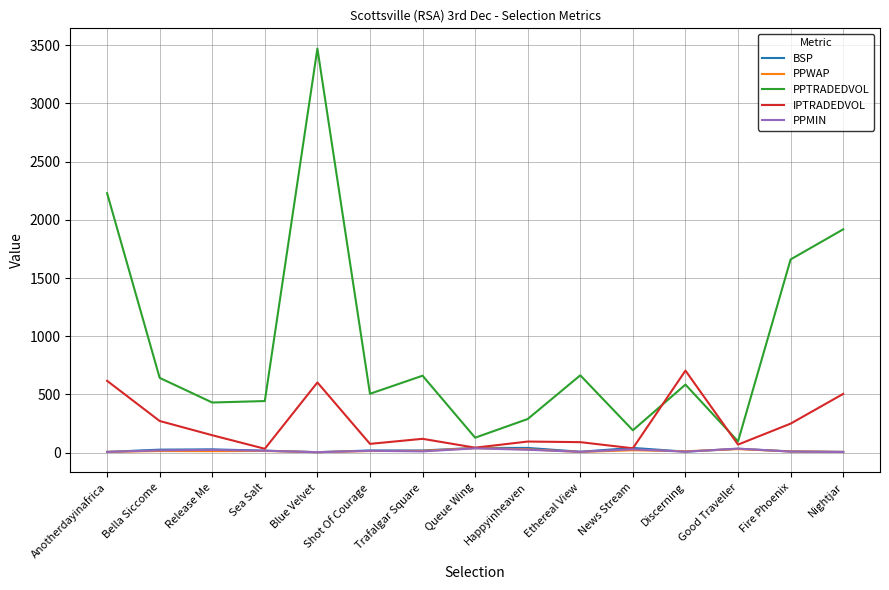

Which series has the largest total across all categories?

PPTRADEDVOL